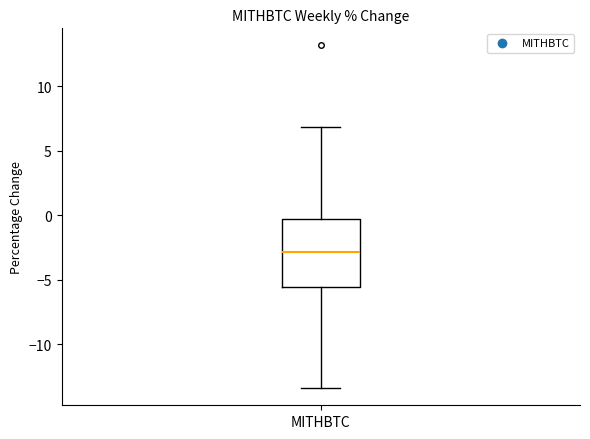

Read this box plot against the y-axis: the position of the median line, the range covered by the box, and the ends of both whiskers. The values are not printed on the chart, so give them approximately, as read against the axis.

median -3.0, box -5.5 to -0.5, whiskers -13.5 to 7.0